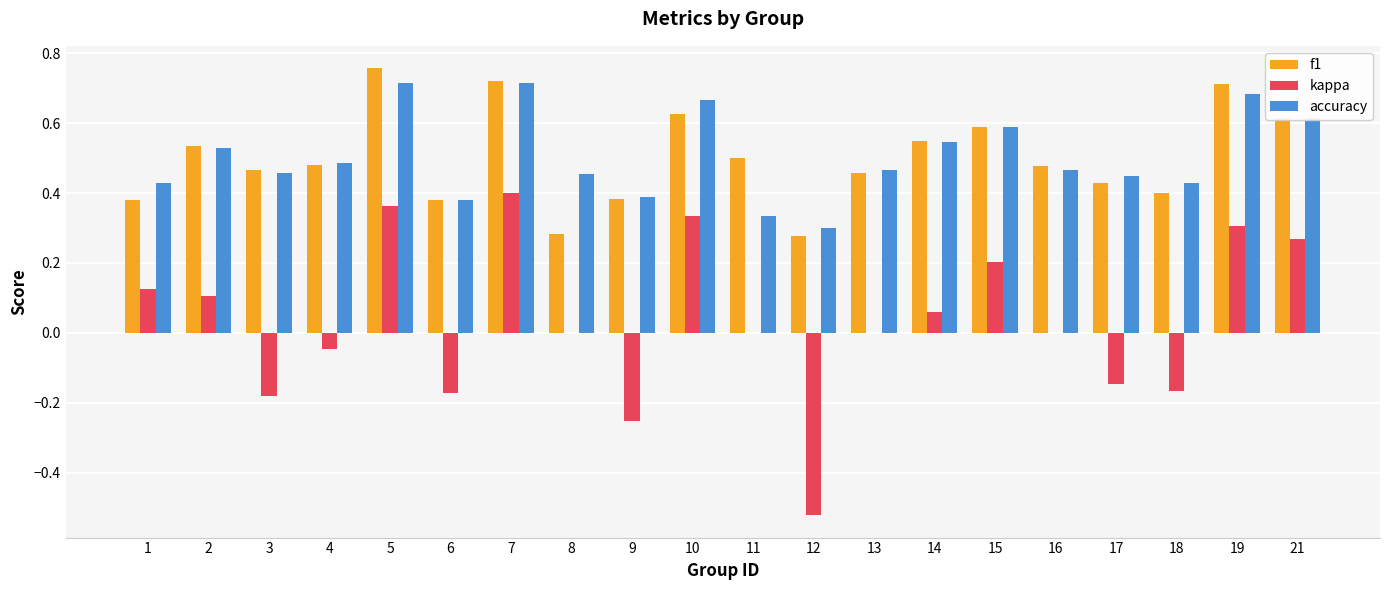

The kappa series shows 0.0 at 8. True or false?

True